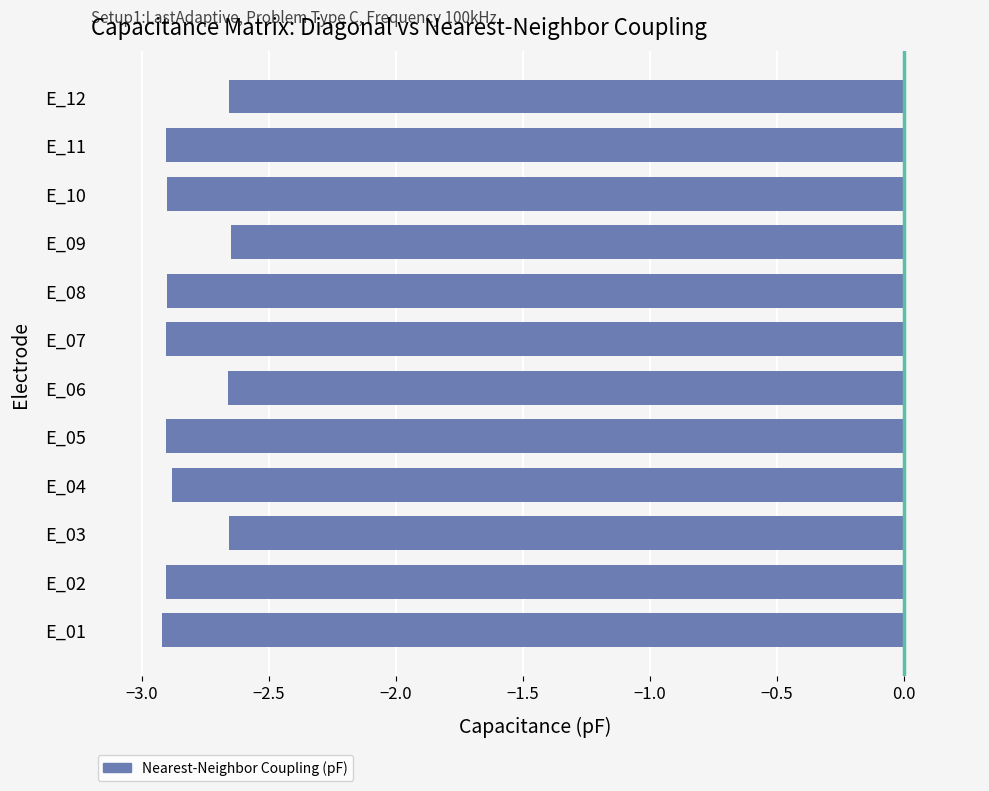

Is it true that the value at E_06 is -4.7?

False